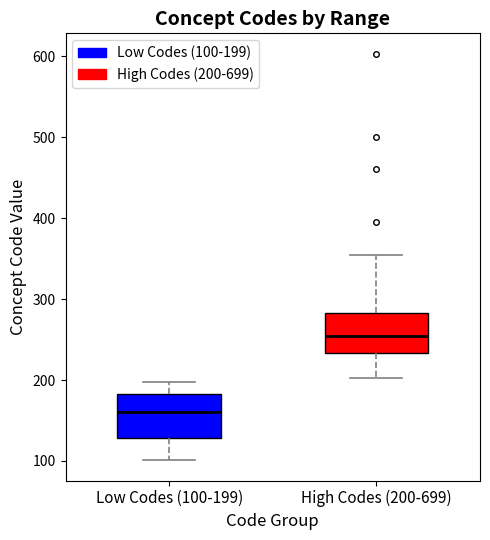

Where does the upper whisker of the box for High Codes (200-699) end on the y-axis? The values are not printed on the chart, so give them approximately, as read against the axis.

350